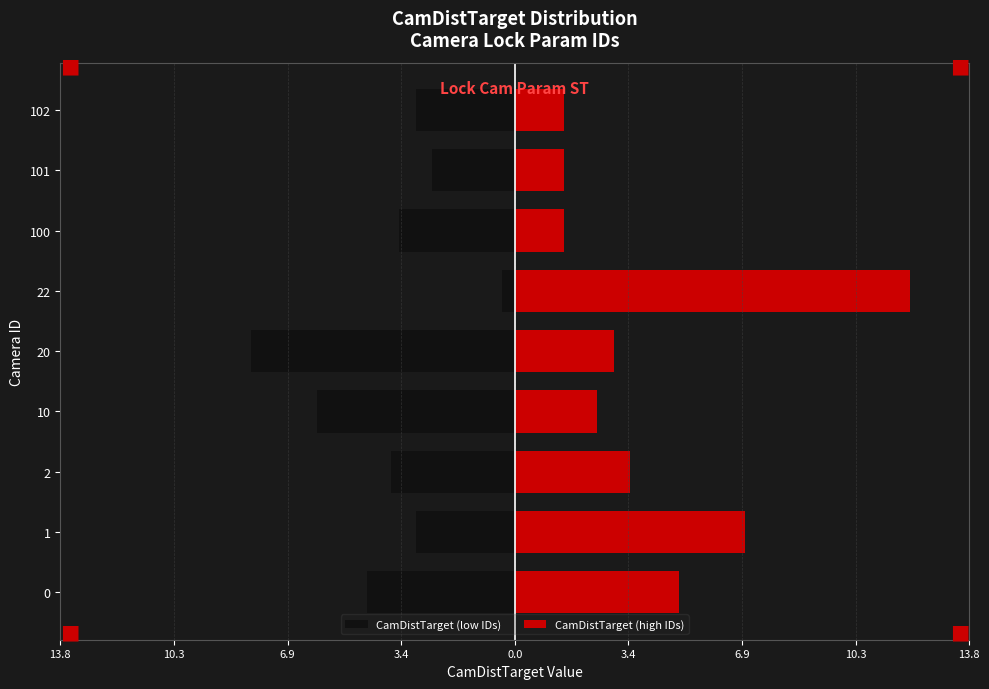

What is the difference between the second highest and minimum values in the CamDistTarget (low IDs) series?

5.5